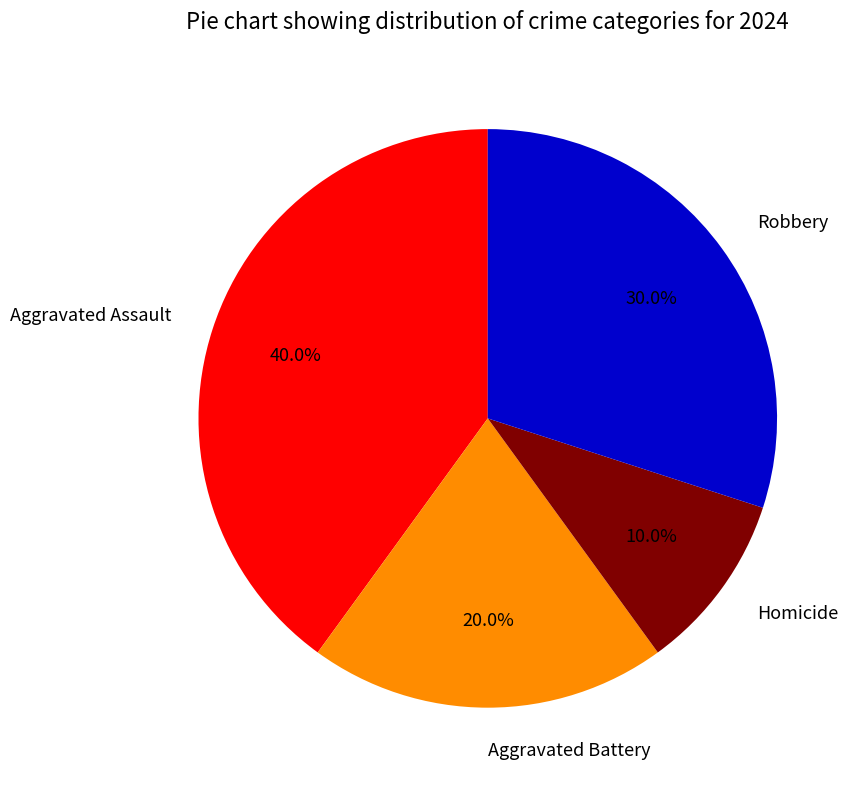

The Aggravated Assault slice represents 49% of the pie. True or false?

False